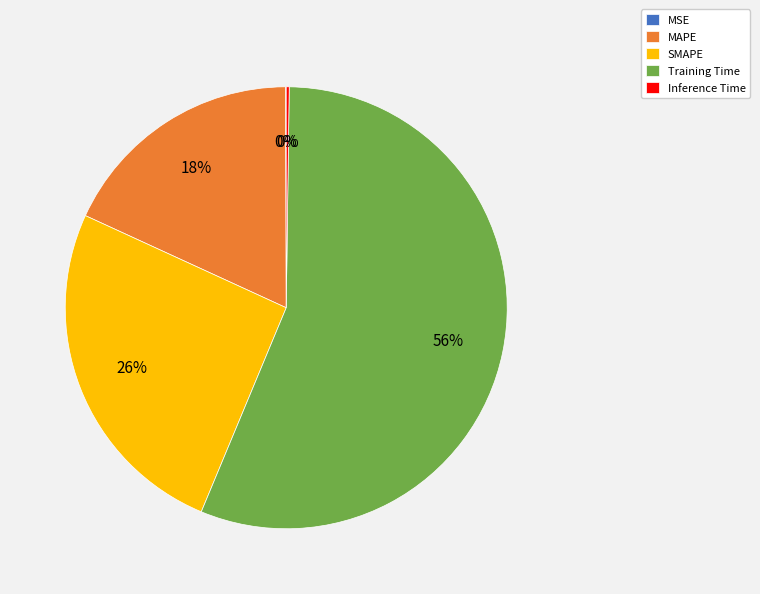

Which slice is the largest?

Training Time